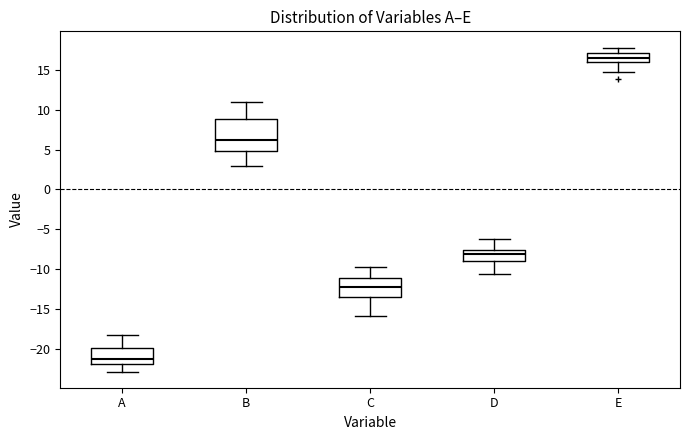

Reading left to right, transcribe this box plot: for each box, give where its median line is, the range the box spans, and where its two whiskers end, as read against the y-axis. The values are not printed on the chart, so give them approximately, as read against the axis.

A: median -21.5, box -22.0 to -20.0, whiskers -23.0 to -18.0
B: median 6.0, box 5.0 to 9.0, whiskers 3.0 to 11.0
C: median -12.0, box -13.5 to -11.0, whiskers -16.0 to -10.0
D: median -8.0, box -9.0 to -7.5, whiskers -10.5 to -6.5
E: median 16.5, box 16.0 to 17.0, whiskers 14.5 to 18.0